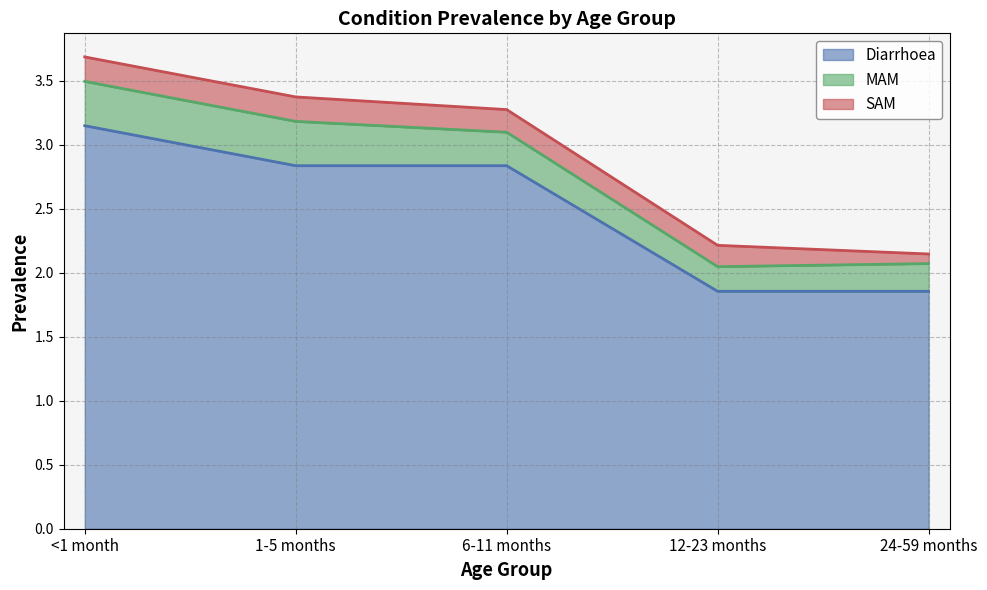

How many data points does each series have?

5